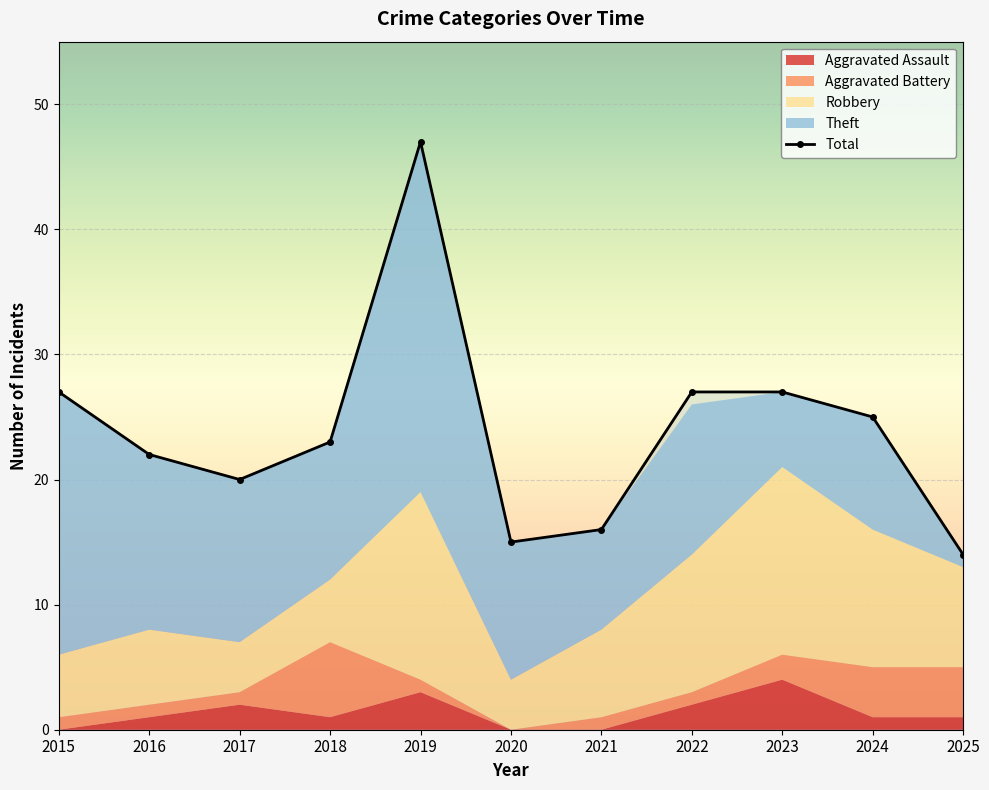

Where does the data first go above 23?

2015